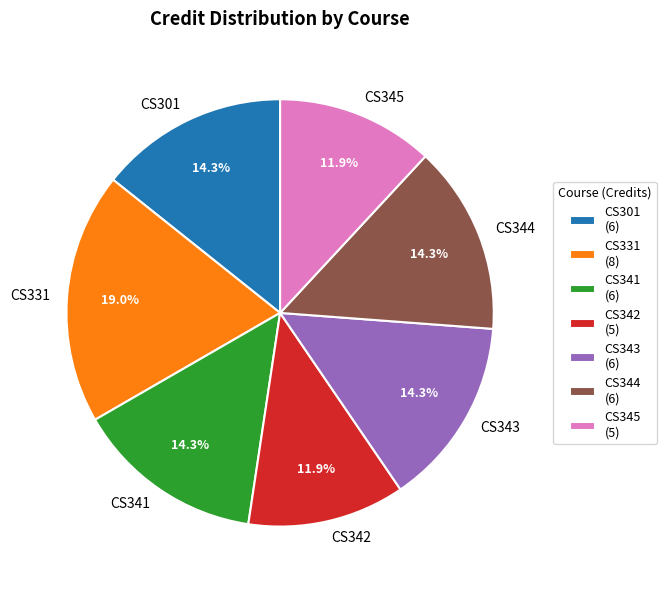

Do CS344 and CS301 together represent more than half of the pie?

No